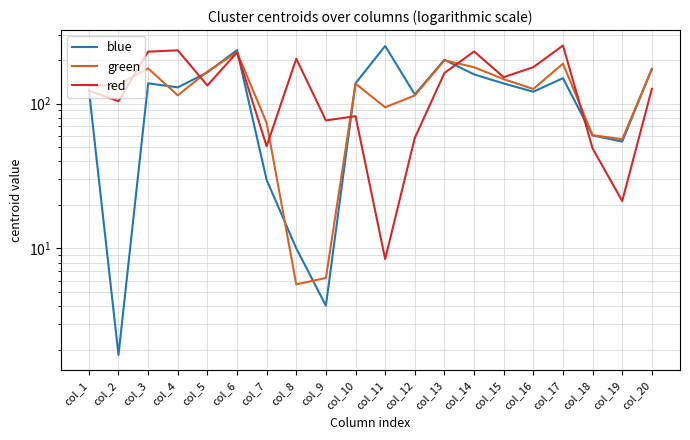

Reading left to right, transcribe all the data shown in this chart.

blue: 125.1	1.8	138.3	129.7	164.5	234.5	29.7	10.0	4.0	138.4	250.3	115.8	201.0	159.4	137.9	121.0	150.0	60.4	54.7	174.2
green: 132.5	135.7	175.2	114.2	166.5	227.0	73.6	5.7	6.3	137.5	94.4	114.0	199.5	178.5	147.7	126.4	188.9	60.6	56.8	172.9
red: 123.2	104.1	228.7	233.7	133.5	225.9	50.8	204.6	76.6	82.0	8.5	58.0	162.9	229.4	152.5	178.7	252.1	49.1	21.2	126.6